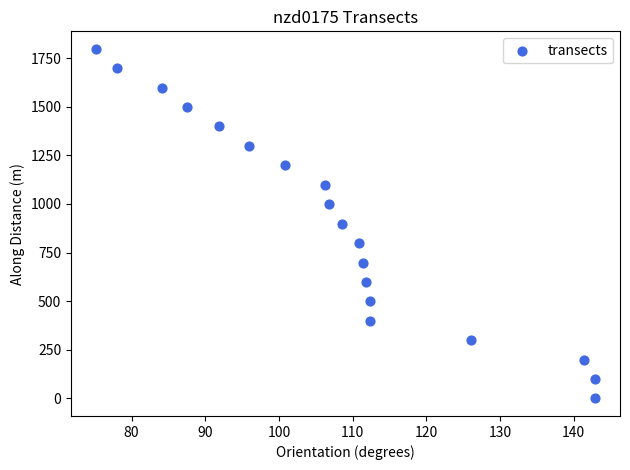

What is the range of Y values (max minus min)?

1797.9